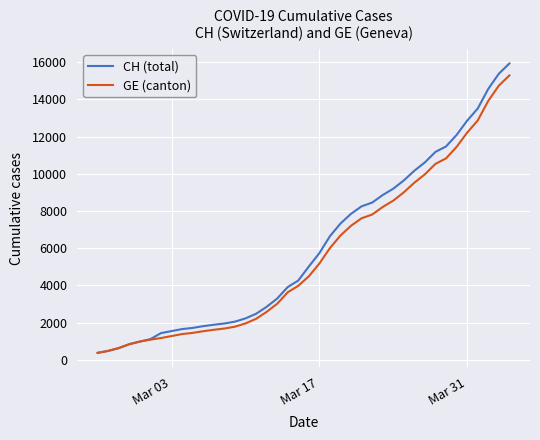

Which series has the largest range (max minus min)?

CH (total)